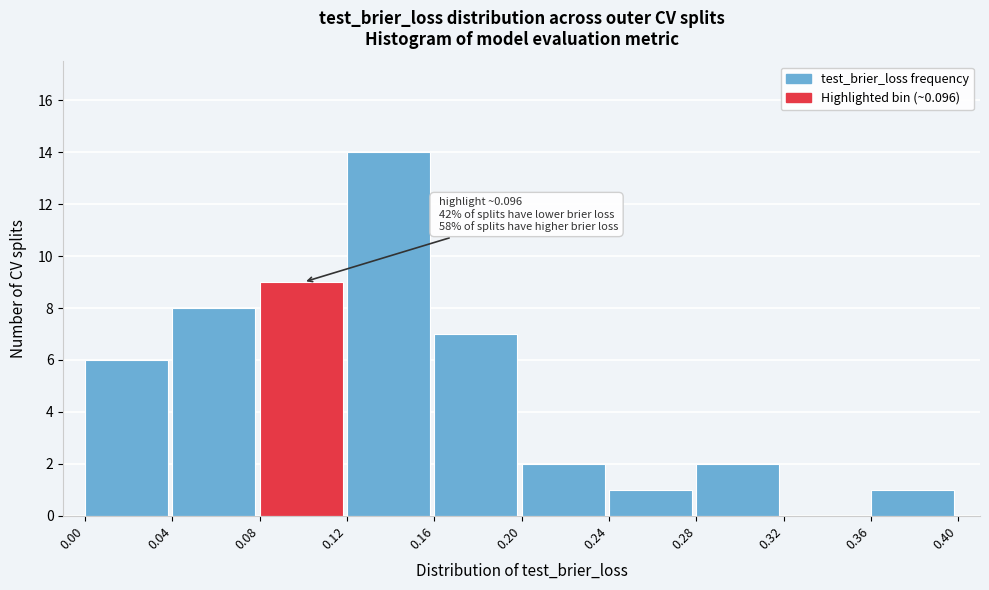

Over which range of the x-axis is the bar tallest?

0.12 to 0.16